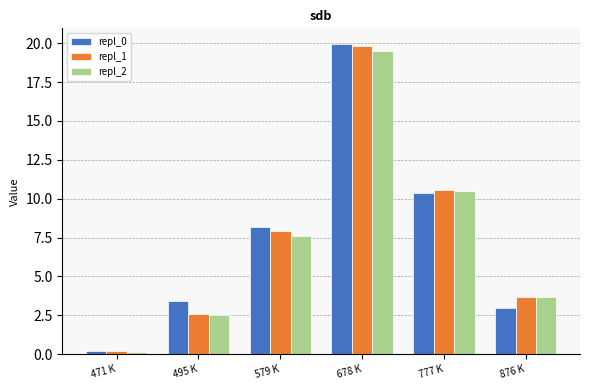

Reading left to right, list all the values displayed in this chart.

repl_0: 471 K=0.2	495 K=3.4	579 K=8.2	678 K=20.0	777 K=10.4	876 K=3.0
repl_1: 471 K=0.2	495 K=2.6	579 K=8.0	678 K=19.8	777 K=10.6	876 K=3.7
repl_2: 471 K=0.1	495 K=2.5	579 K=7.6	678 K=19.5	777 K=10.5	876 K=3.7